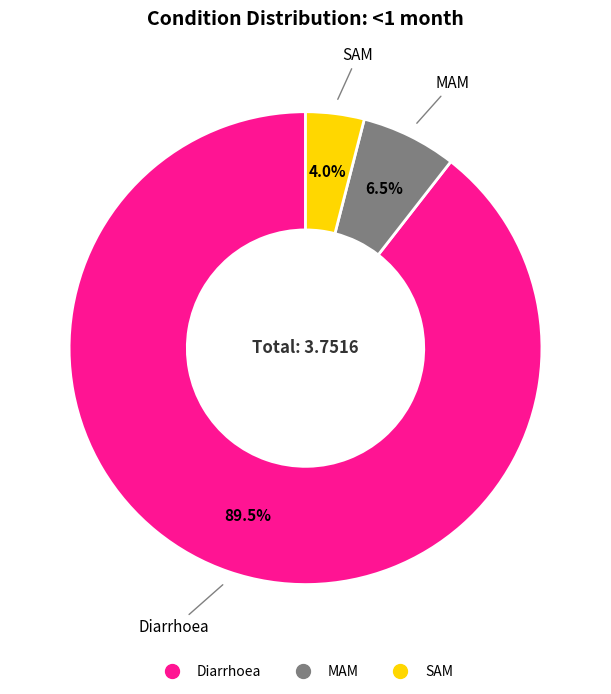

Which category has the biggest portion of the pie?

Diarrhoea